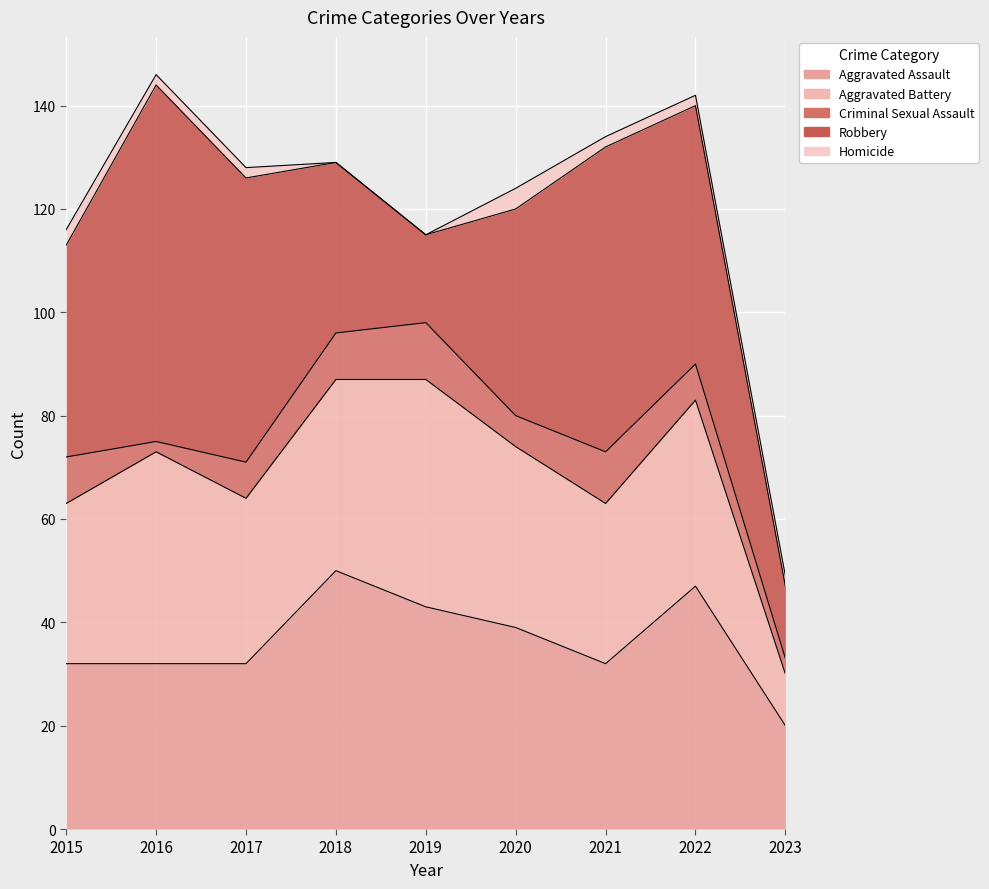

Where is the first local minimum for Criminal Sexual Assault?

2016